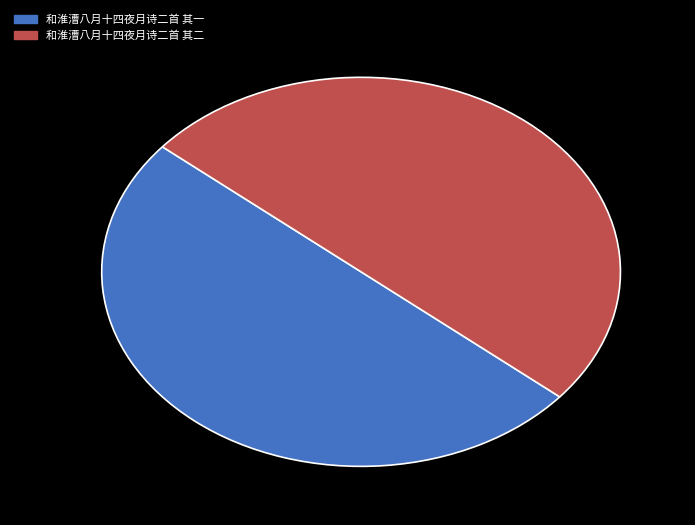

Is it true that 和淮漕八月十四夜月诗二首 其二 is 50% of the pie?

True